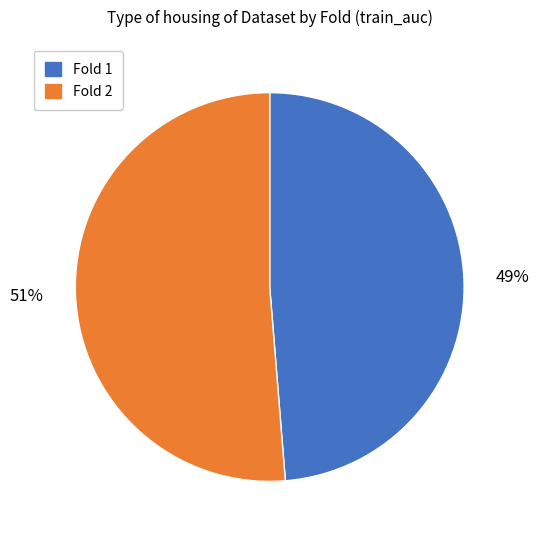

Is there a majority slice in this chart?

Yes